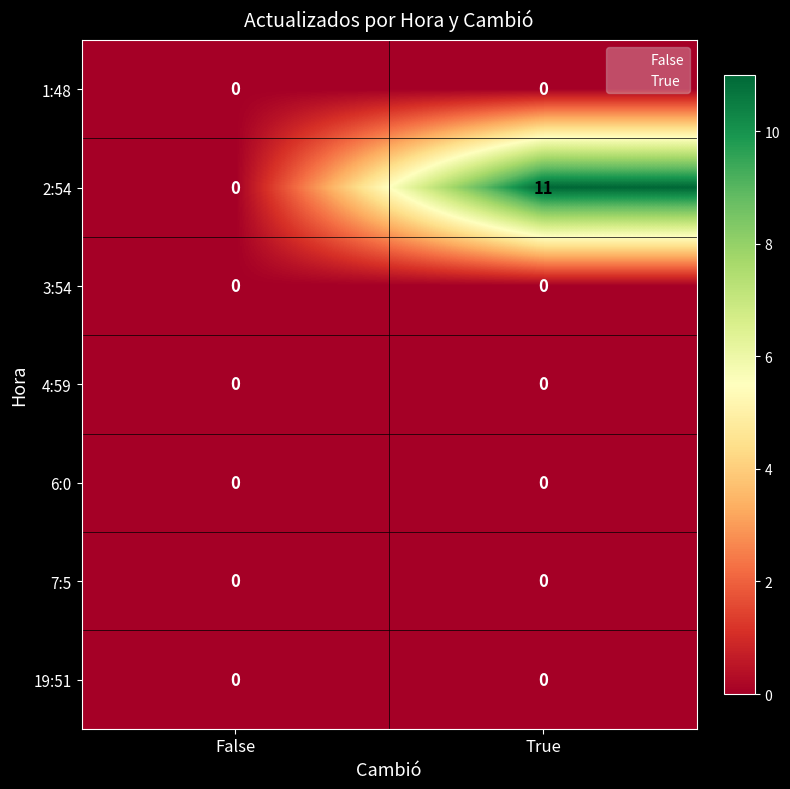

Which series has the largest range (max minus min)?

2:54